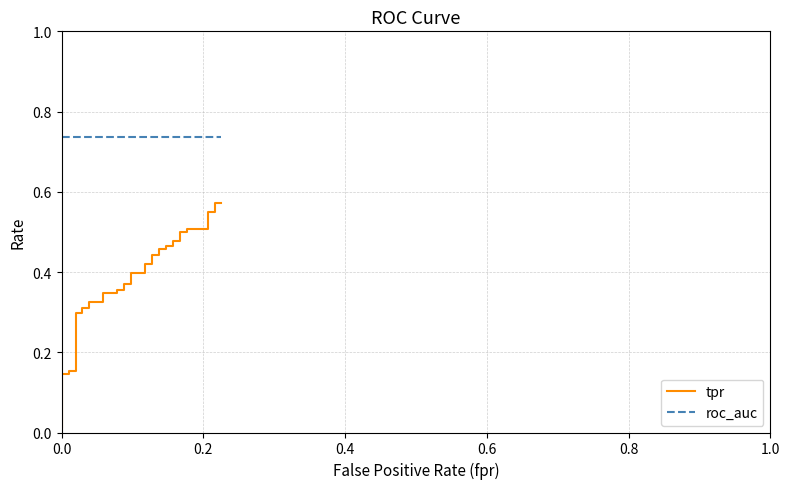

True or false: roc_auc and tpr cross at least once.

False